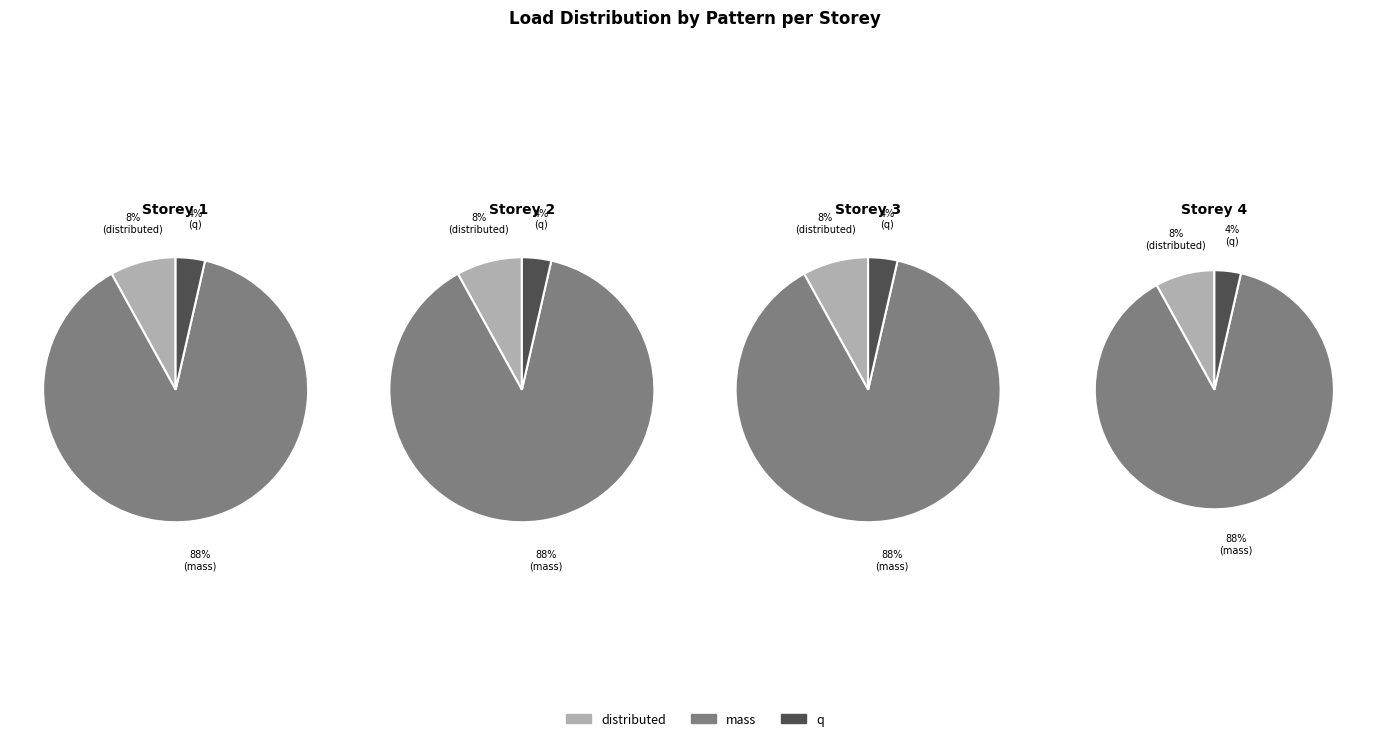

Which slice is the largest?

mass